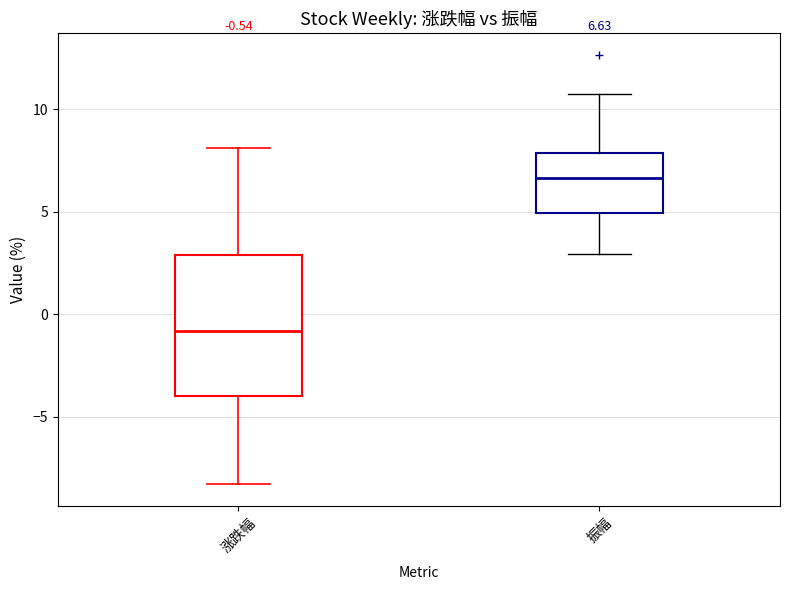

Which box is the tallest, from its lower edge to its upper edge?

涨跌幅